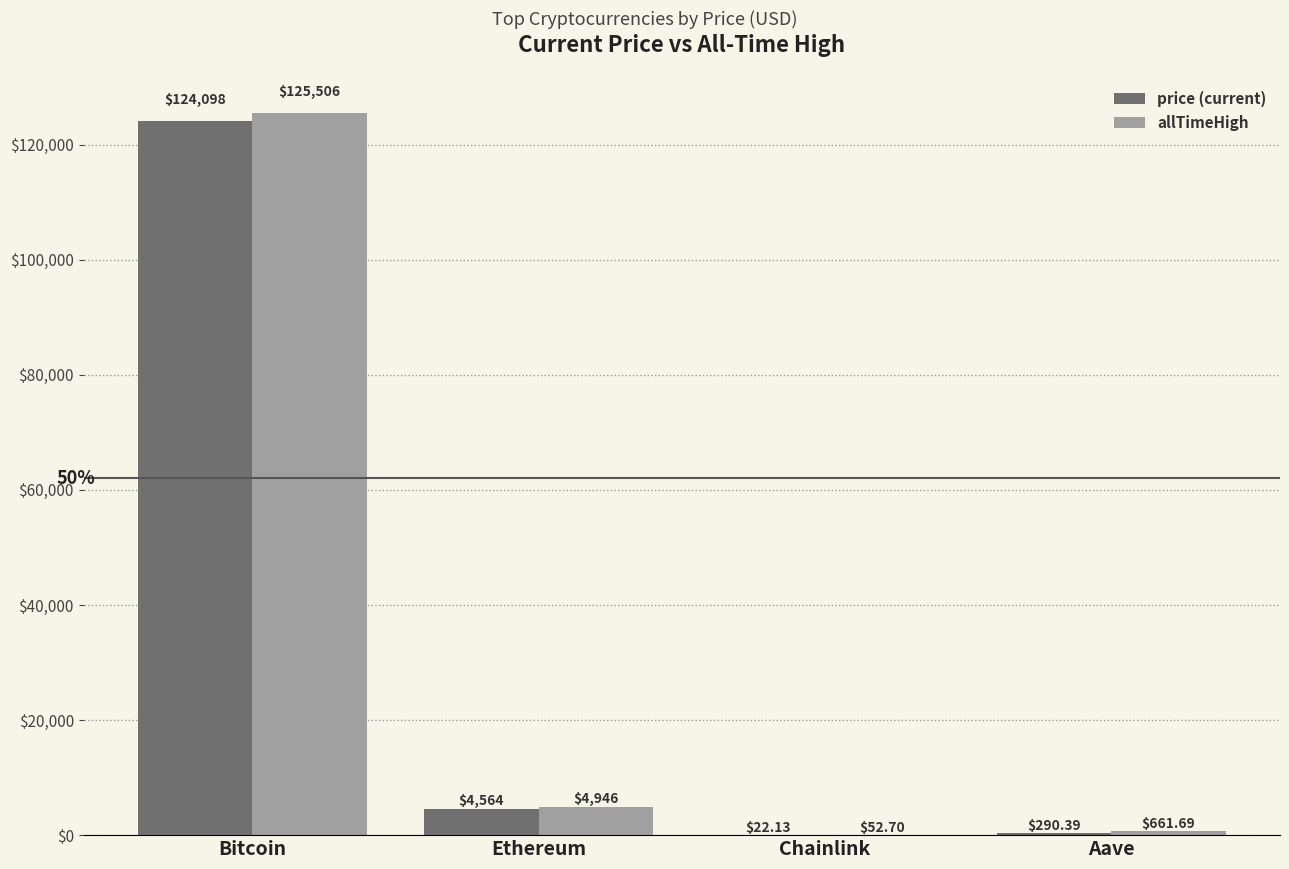

Count the number of data series in this chart.

2